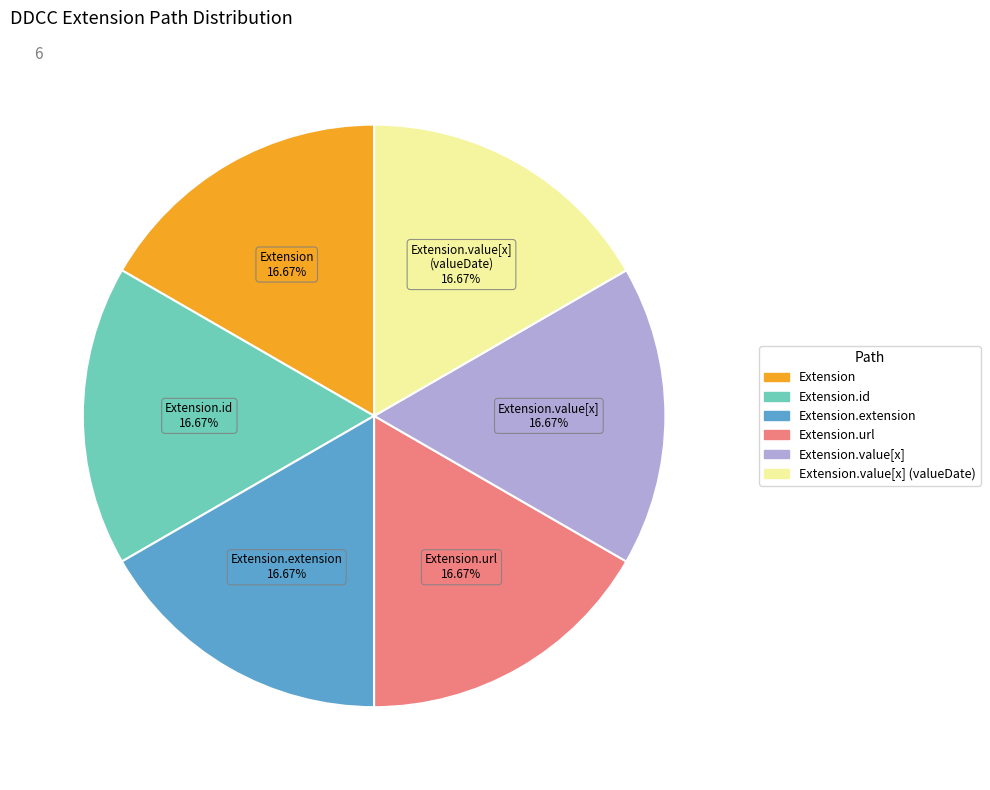

Is there any slice that represents more than half of the pie?

No